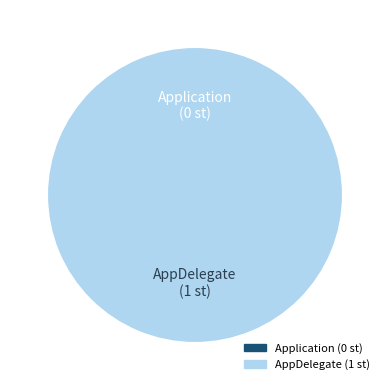

To the nearest percent, what portion does AppDelegate represent?

100%